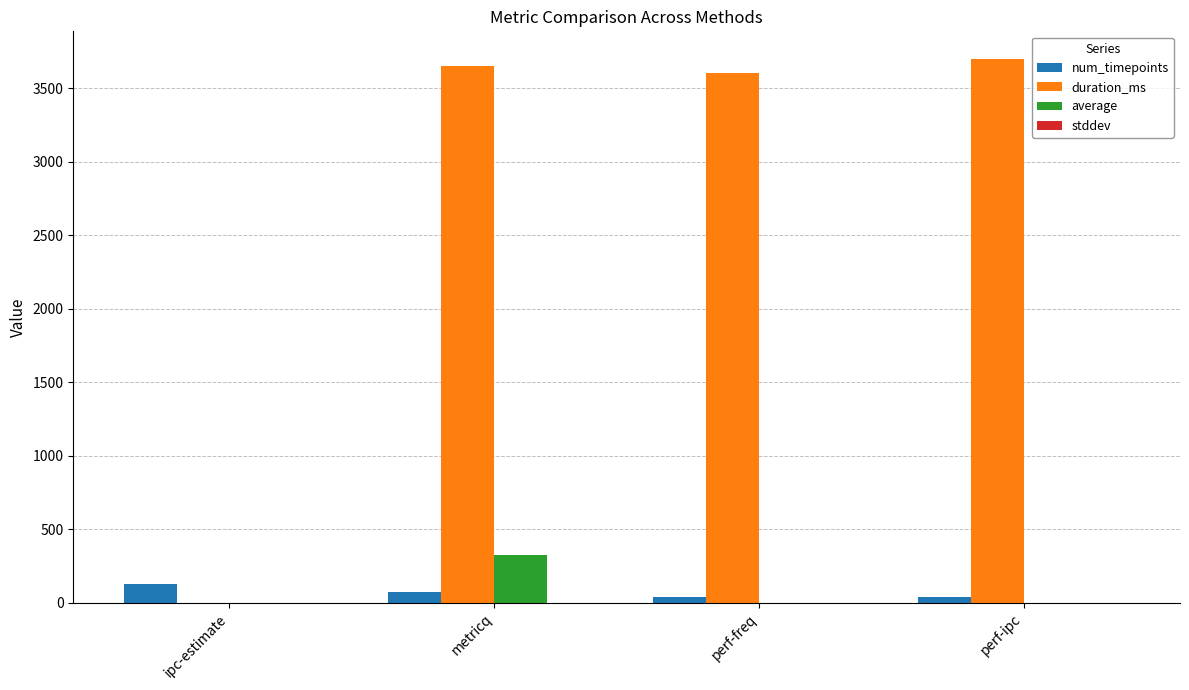

What is the sum of all num_timepoints values?

277.0